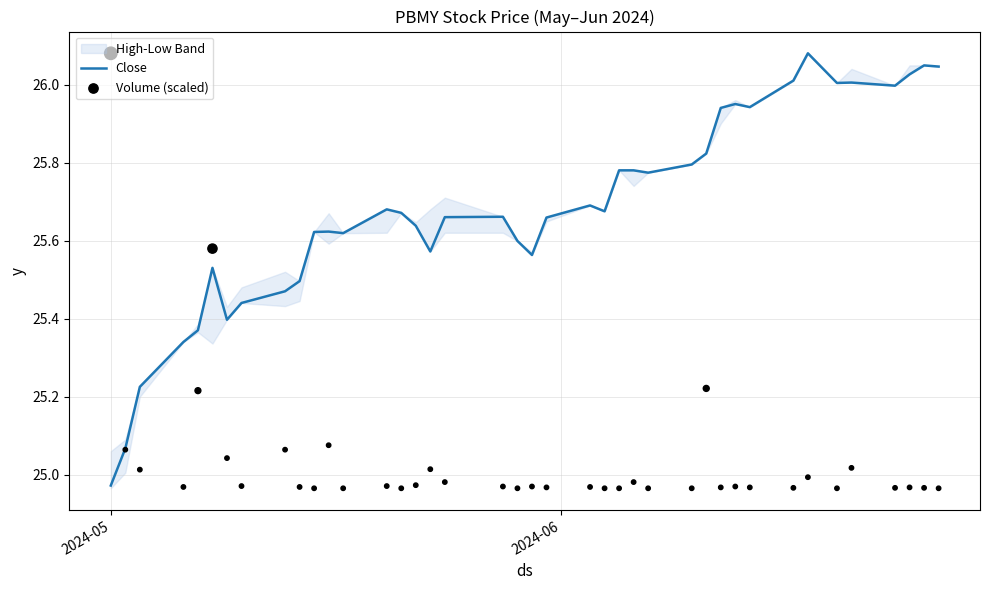

Which series reaches the minimum Y coordinate?

Volume (scaled)